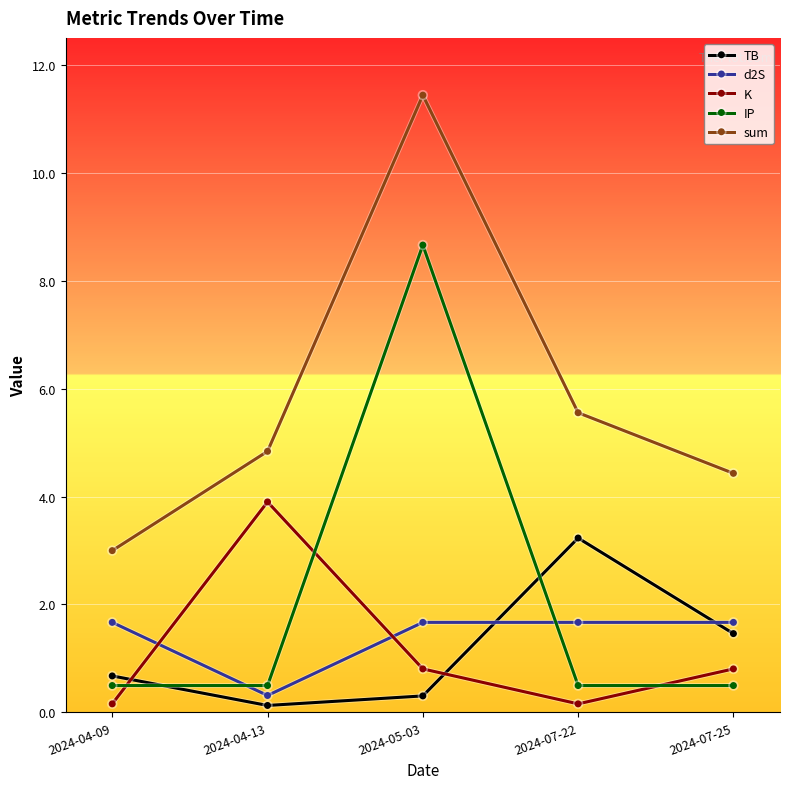

Between 2024-07-22 and 2024-07-25, which series saw the biggest shift?

TB